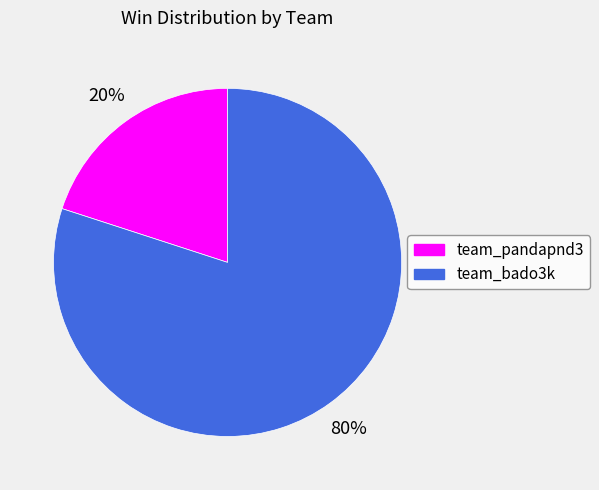

Is the sum of team_pandapnd3 and team_bado3k greater than half?

Yes